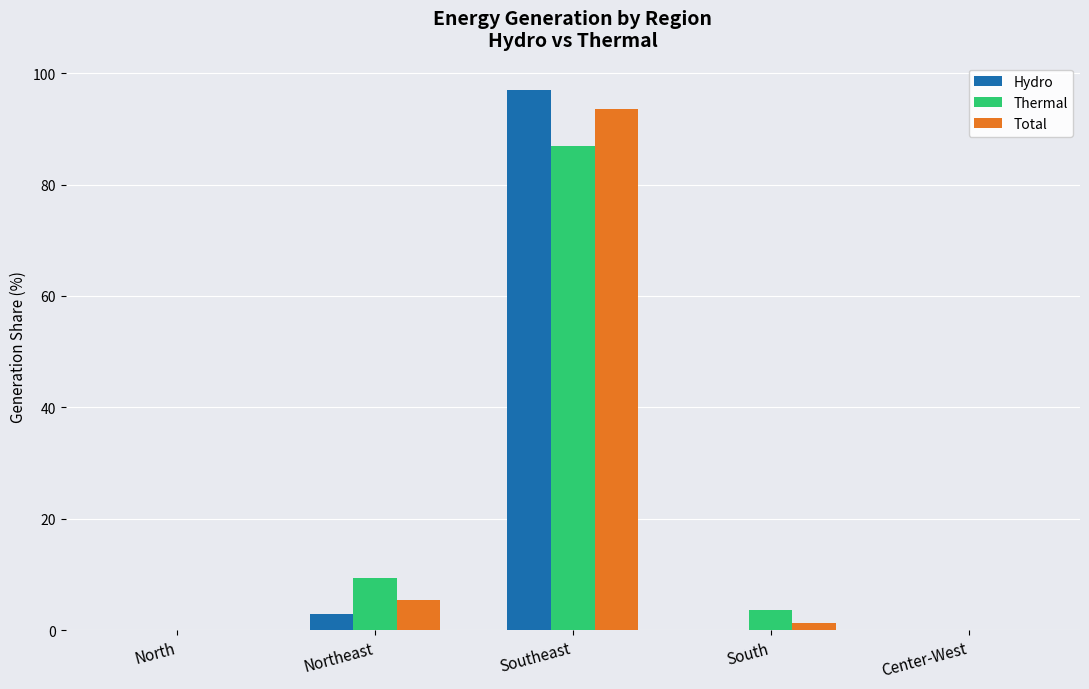

Are the bars grouped side by side (vs. stacked)?

Yes